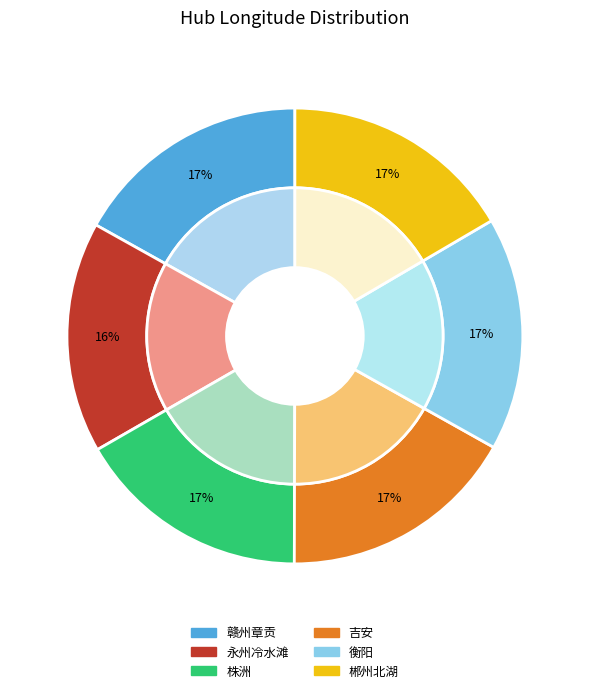

To the nearest percent, what is the average slice percentage?

17%